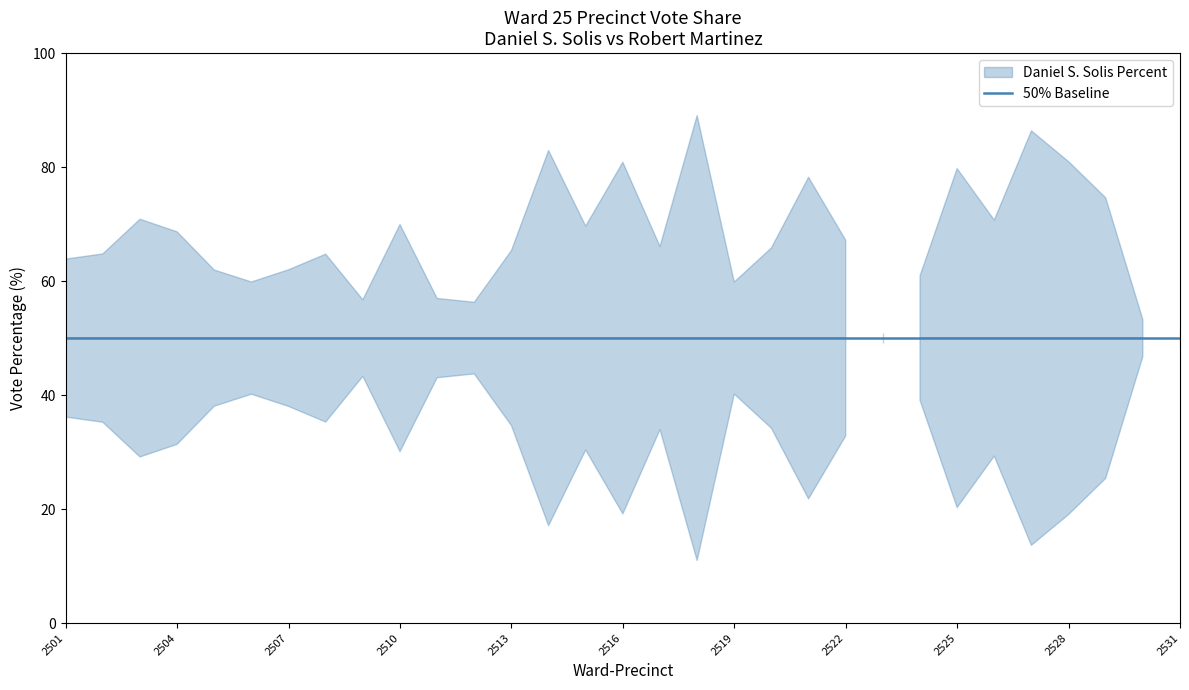

Reading left to right, transcribe all the data shown in this chart.

Daniel S. Solis Percent: 63.9	64.8	70.9	68.6	62.0	59.9	62.0	64.7	56.7	69.9	57.0	56.3	65.3	82.9	69.6	80.8	66.1	89.0	59.8	65.8	78.2	67.2	49.1	60.9	79.7	70.7	86.4	81.0	74.6	53.2	48.7
Robert Martinez Percent: 36.1	35.2	29.1	31.4	38.0	40.1	38.0	35.3	43.3	30.1	43.0	43.7	34.6	17.1	30.4	19.1	33.9	11.0	40.2	34.2	21.8	32.8	50.9	39.1	20.3	29.3	13.6	19.0	25.4	46.8	51.3